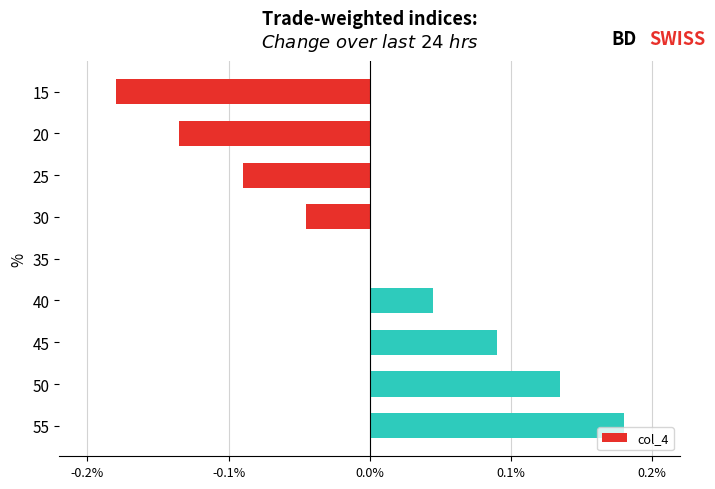

Which label corresponds to the largest value in the chart?

55